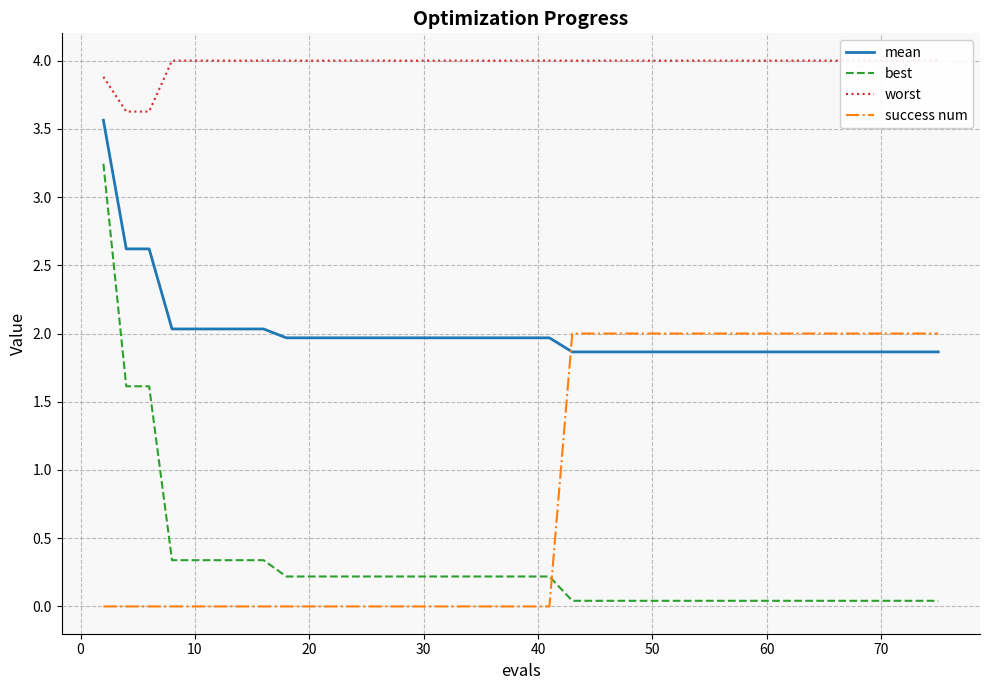

What is the difference between the maximum and minimum values in the worst series?

0.4